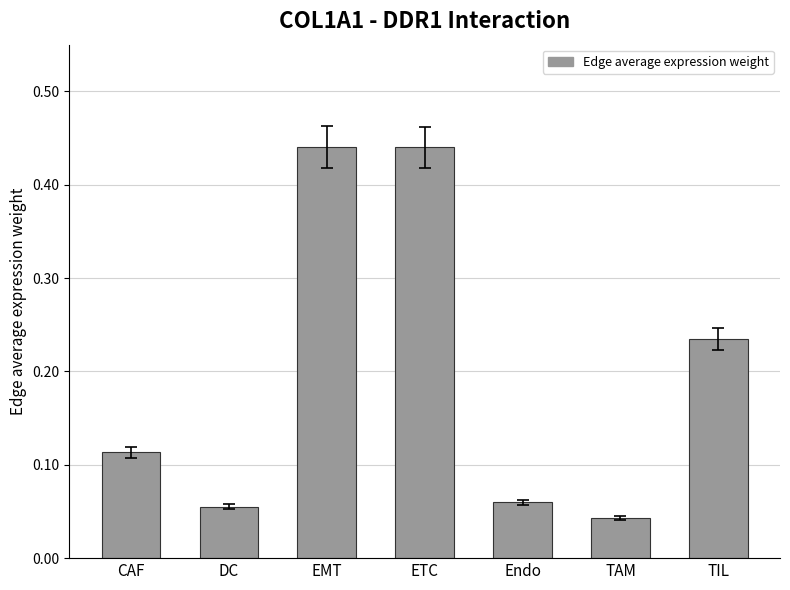

The chart shows a value of 0.3 at ETC. True or false?

False